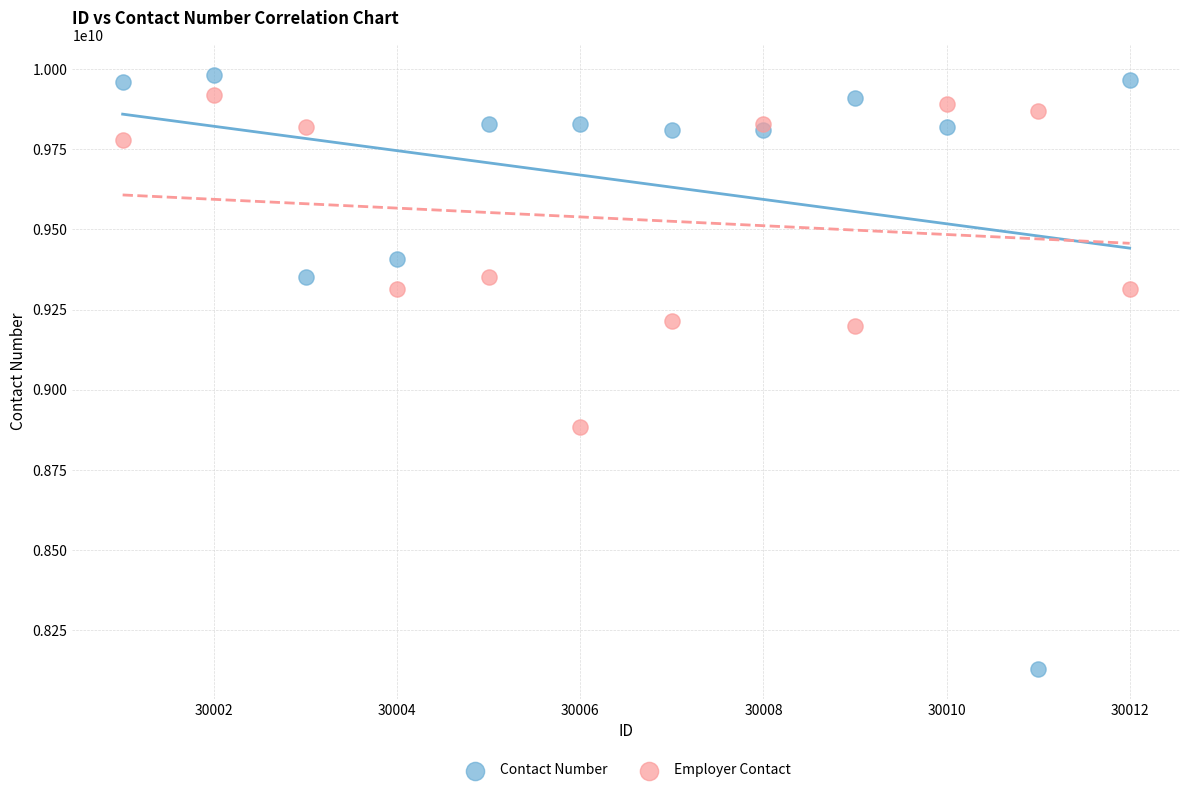

Which series reaches the maximum Y coordinate?

Contact Number